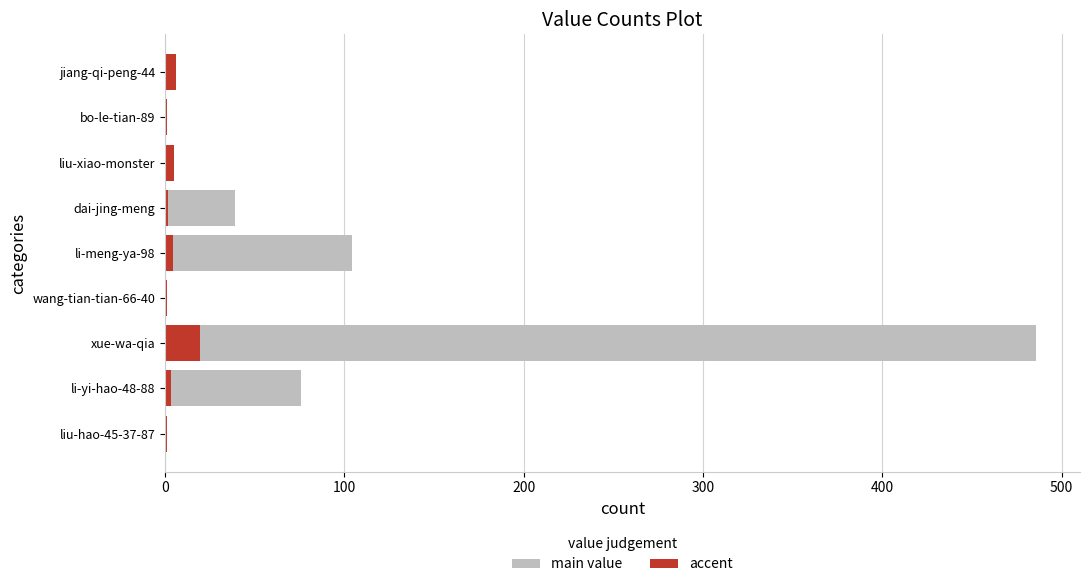

List the series in order of their overall mean, highest first.

main value, accent